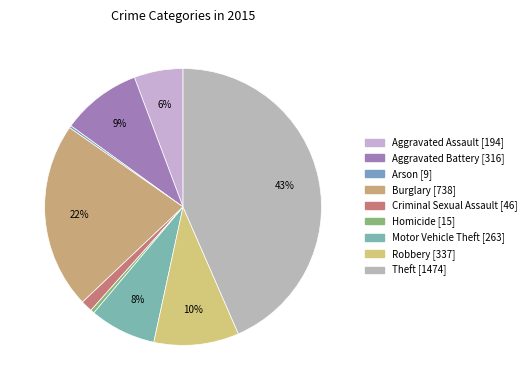

Rank the categories by value from highest to lowest.

Theft, Burglary, Robbery, Aggravated Battery, Motor Vehicle Theft, Aggravated Assault, Criminal Sexual Assault, Homicide, Arson